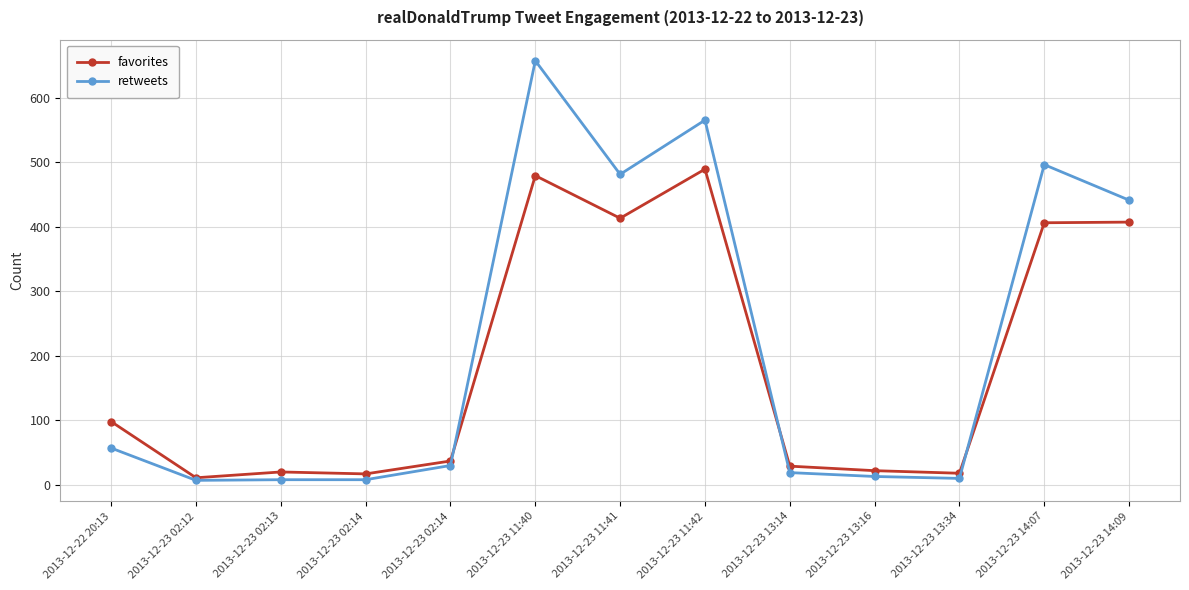

What are all the series names shown in the legend?

favorites, retweets